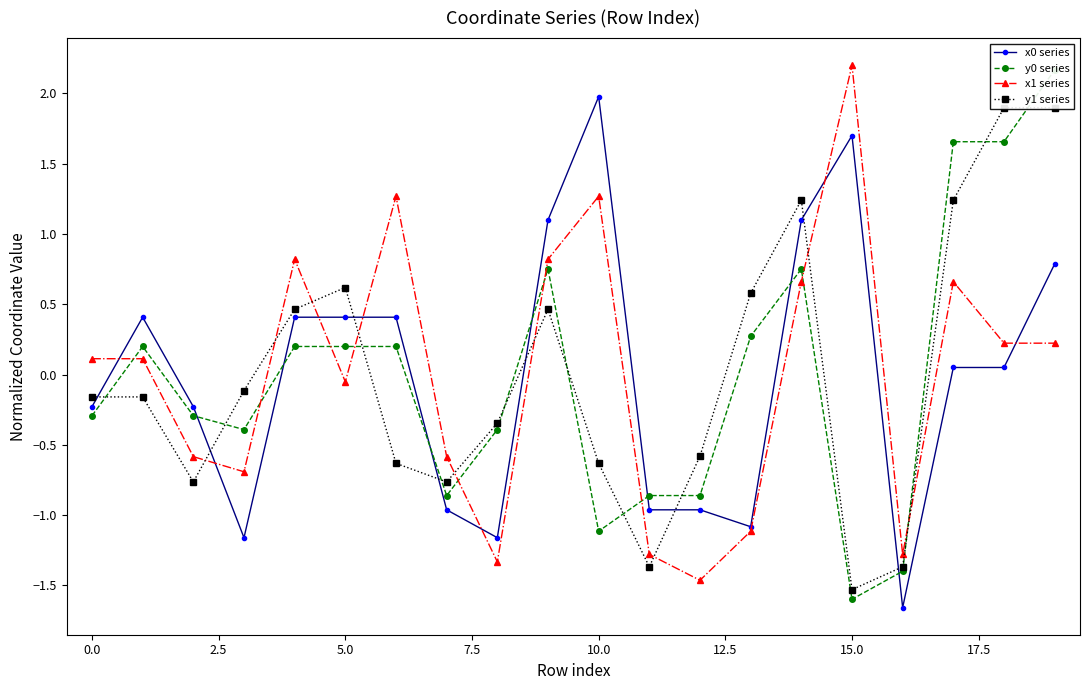

Which label corresponds to the smallest value in the chart?

16